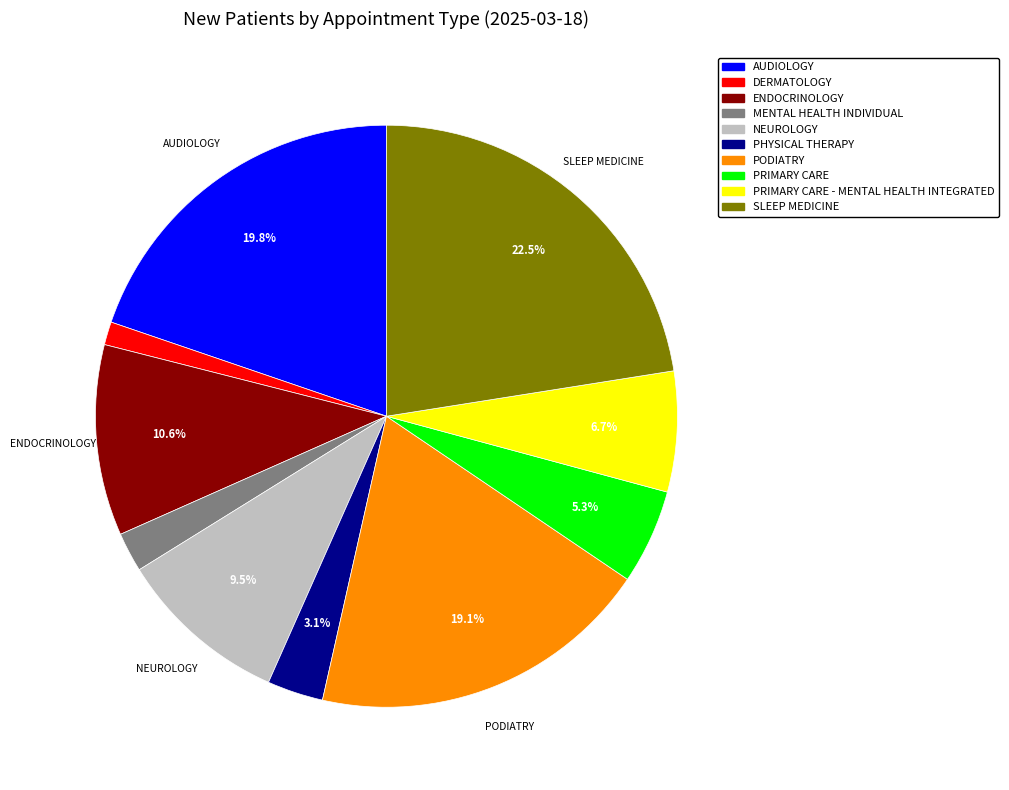

Is there a majority slice in this chart?

No